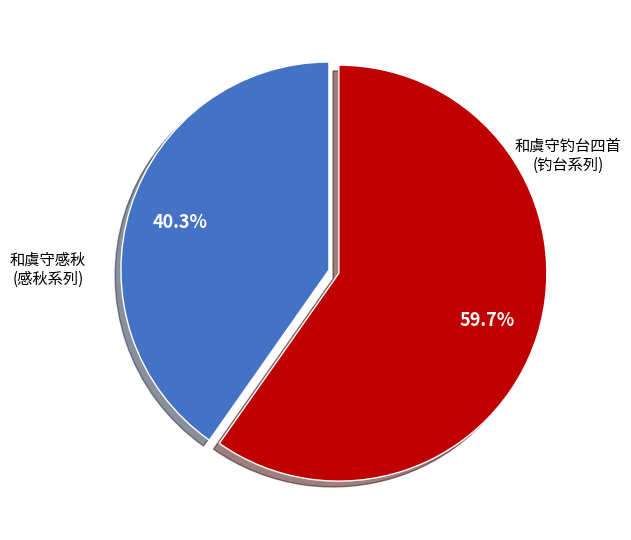

Is there any slice that represents more than half of the pie?

Yes